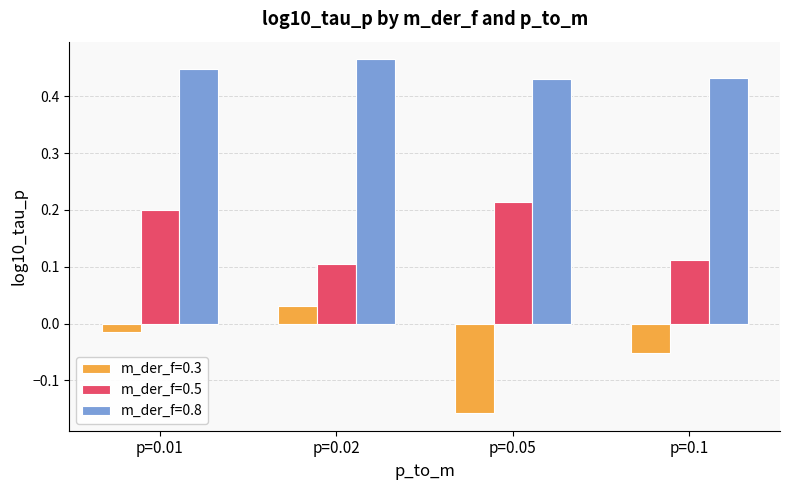

Where is m_der_f=0.3 nearest to the value 0?

p=0.01